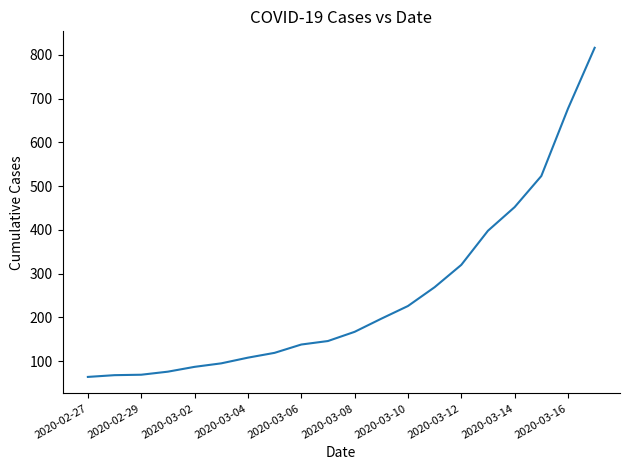

What is the smallest value displayed?

64